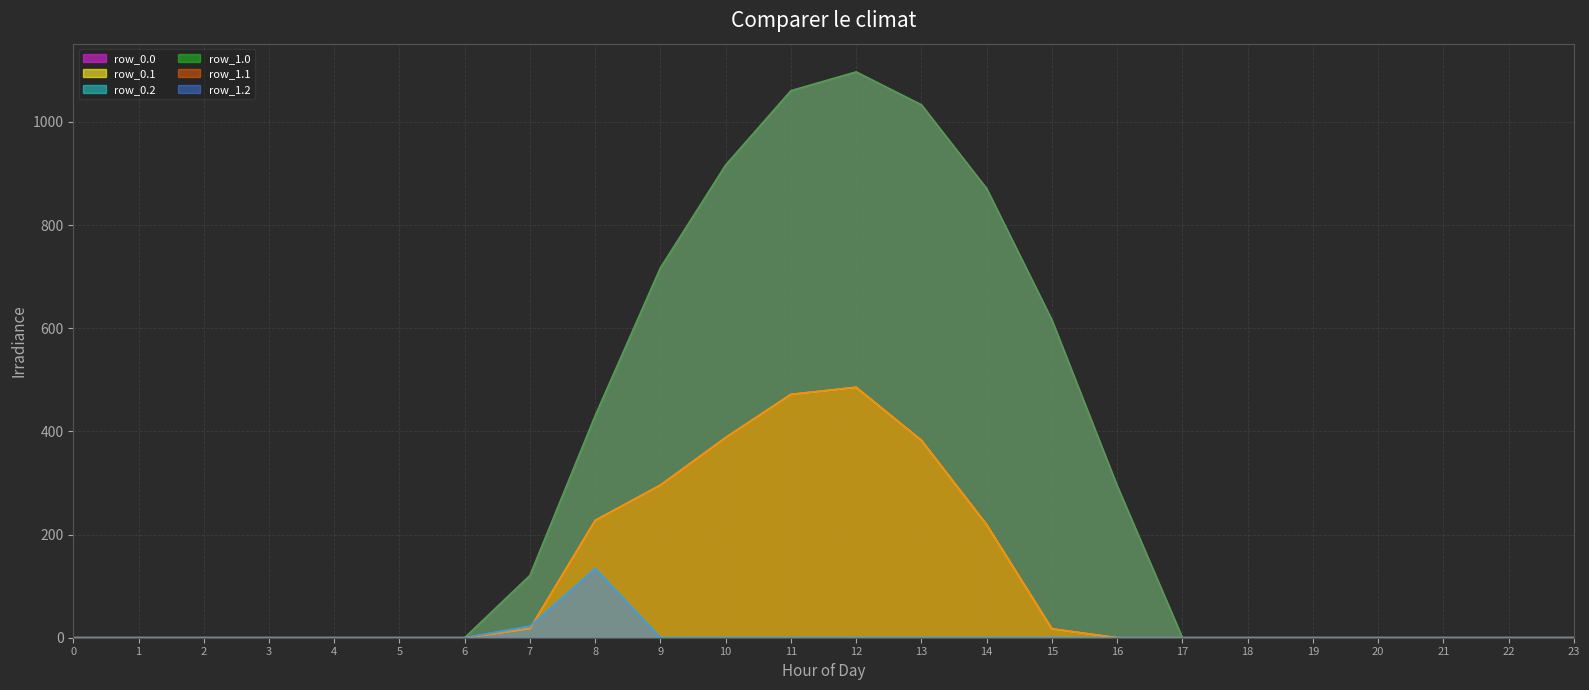

What is the difference between the row_0.0 values at 10 and 5?

916.2